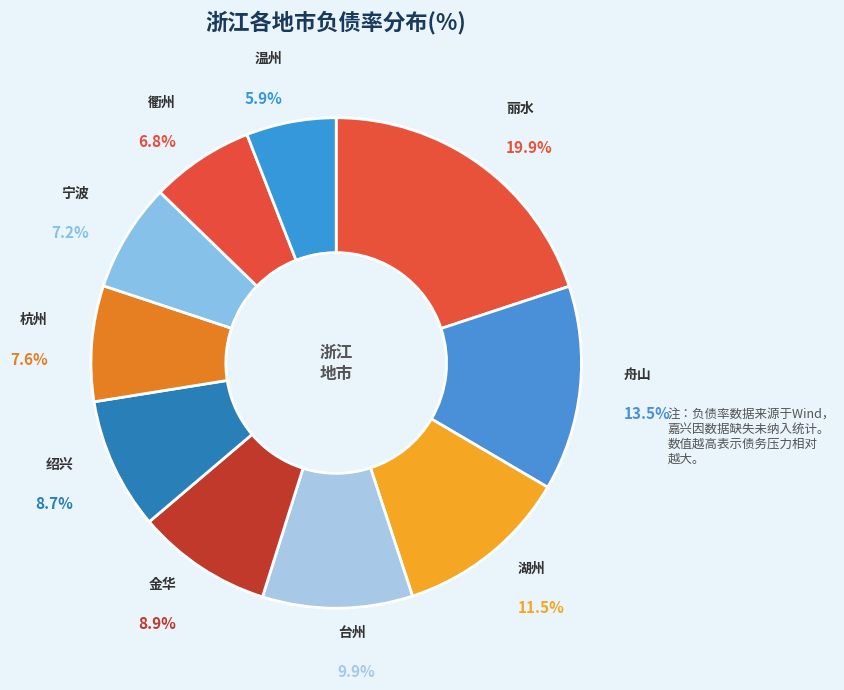

What is the ratio of the value at 金华 to the value at 衢州?

1.3